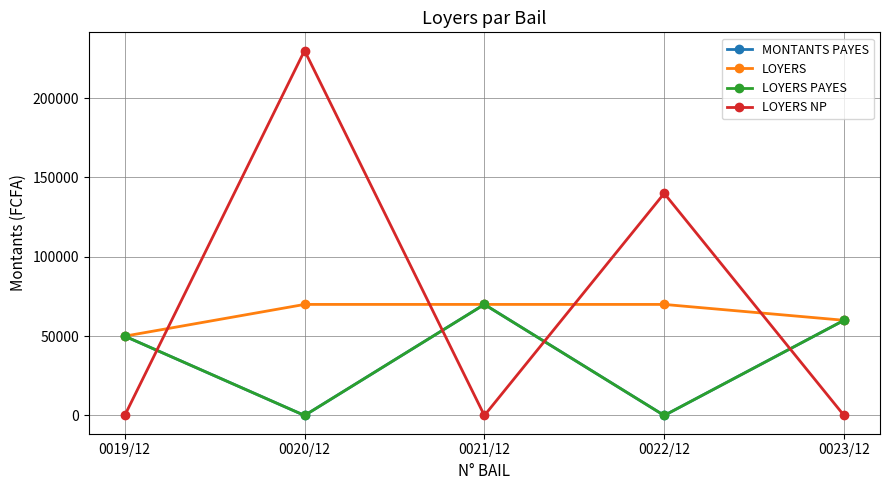

Does the chart have visible grid lines?

Yes